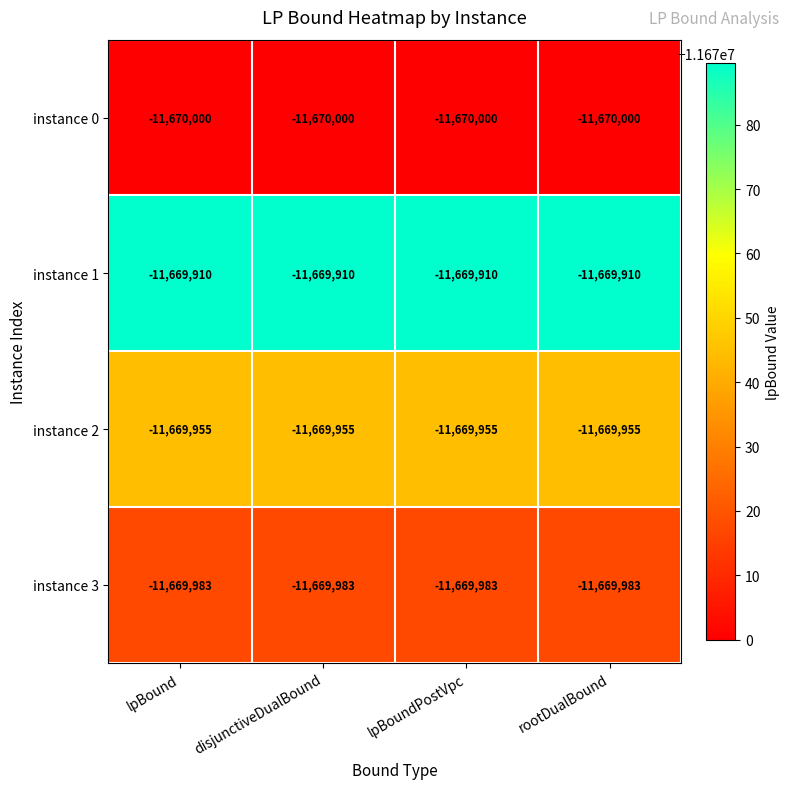

What is the smallest value displayed?

-11670000